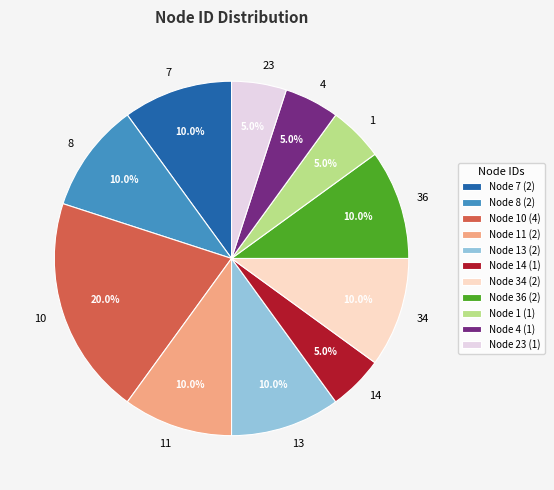

How many segments does this pie chart have?

11